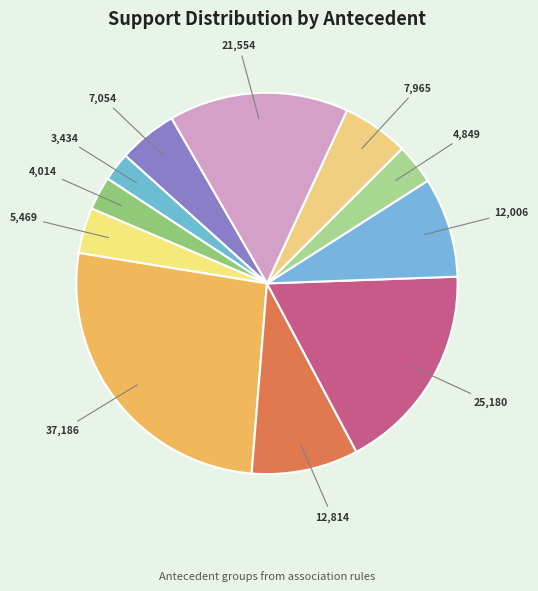

To the nearest percent, what is the average slice percentage?

9%